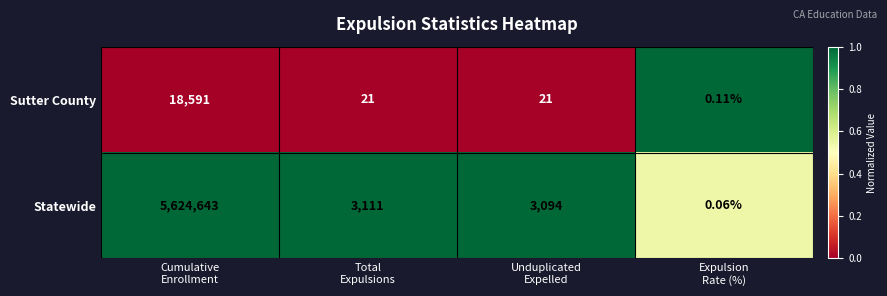

Which series has the largest total across all categories?

Statewide